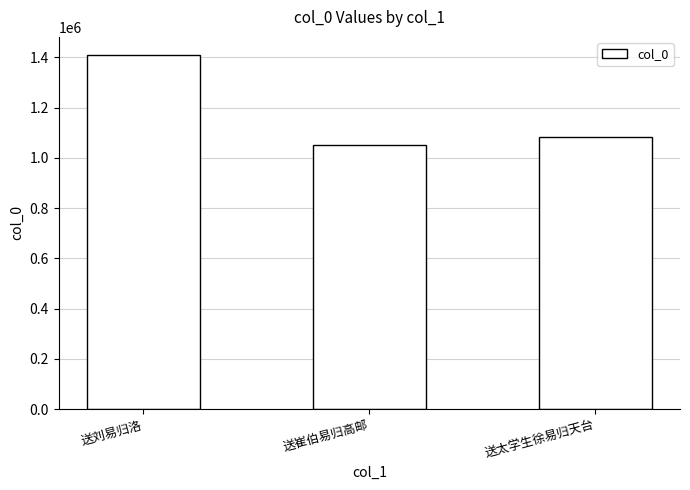

What is the difference between the maximum and second lowest values?

326332